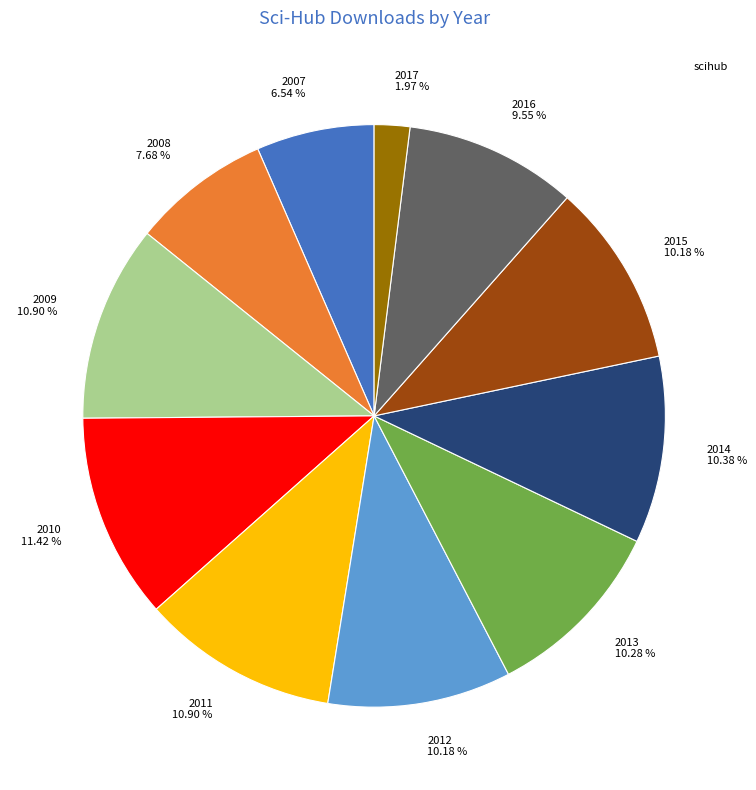

Which slice is the smallest?

2017